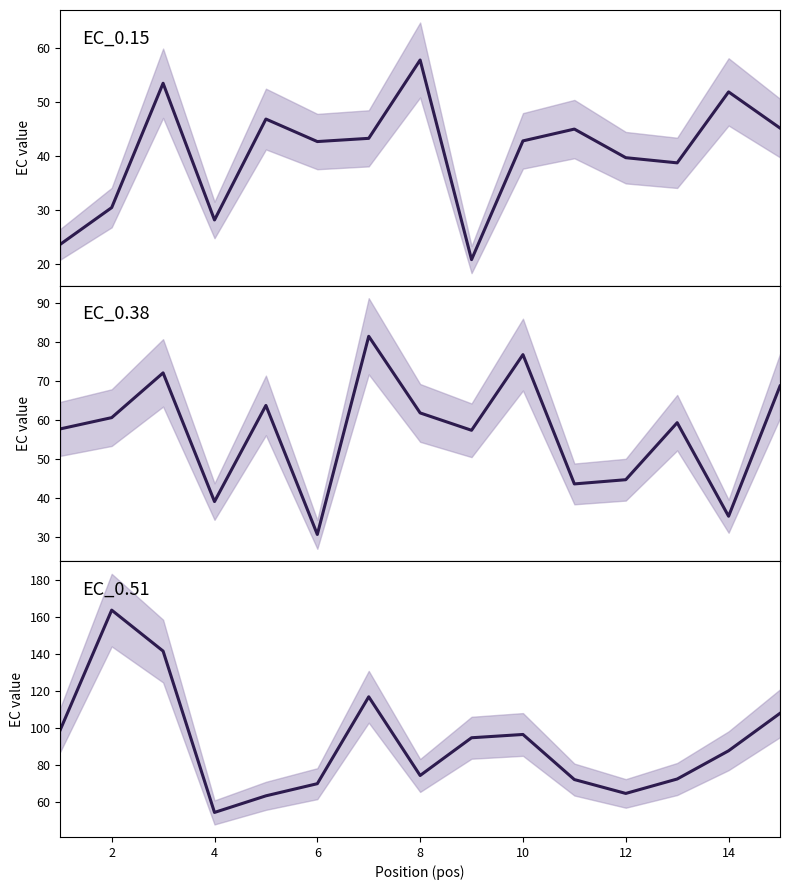

The value of EC_0.51 at 14 is 143.4. True or false?

False